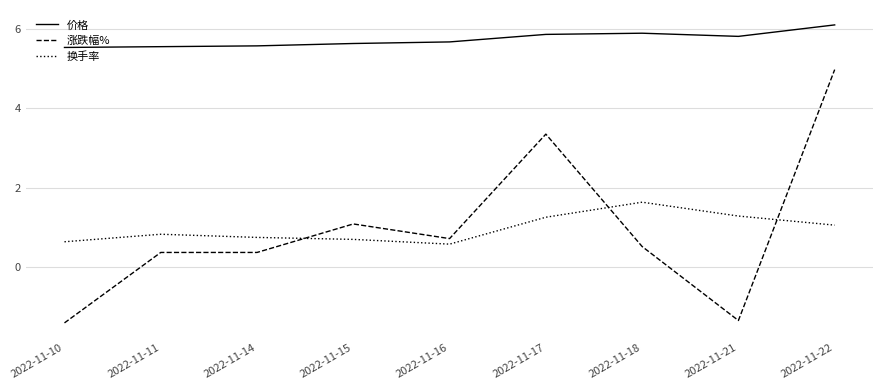

At which label does 价格 reach its peak?

2022-11-22